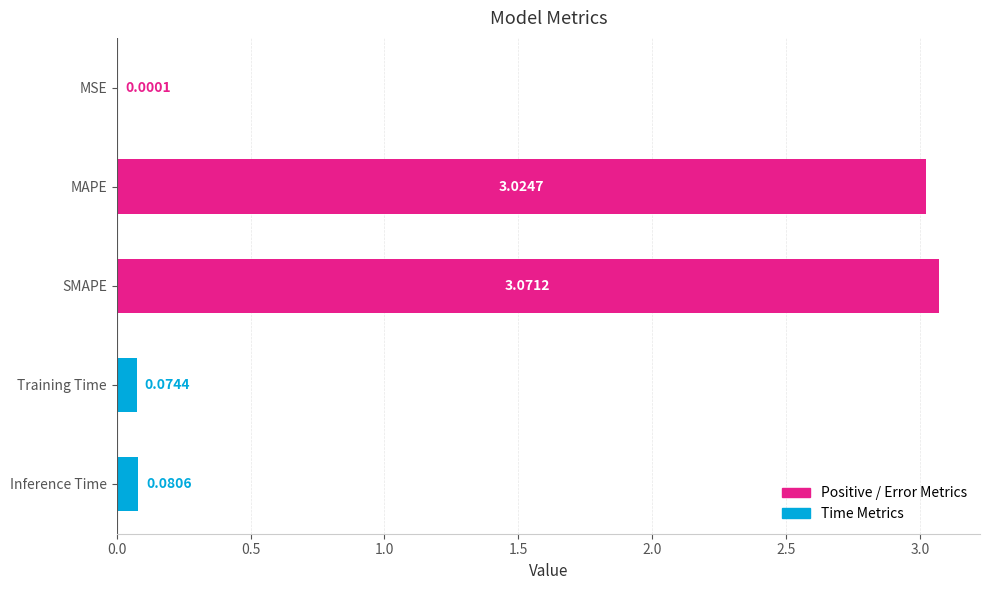

What is the sum of the values at Inference Time and SMAPE?

3.2